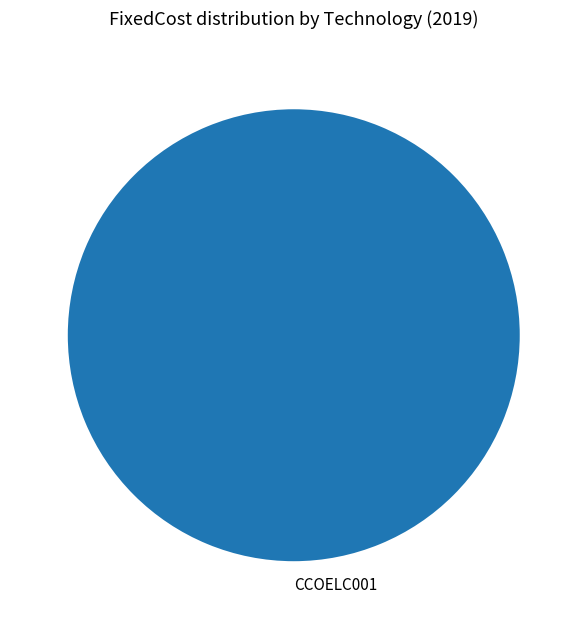

Which slice represents more than half of the pie?

CCOELC001